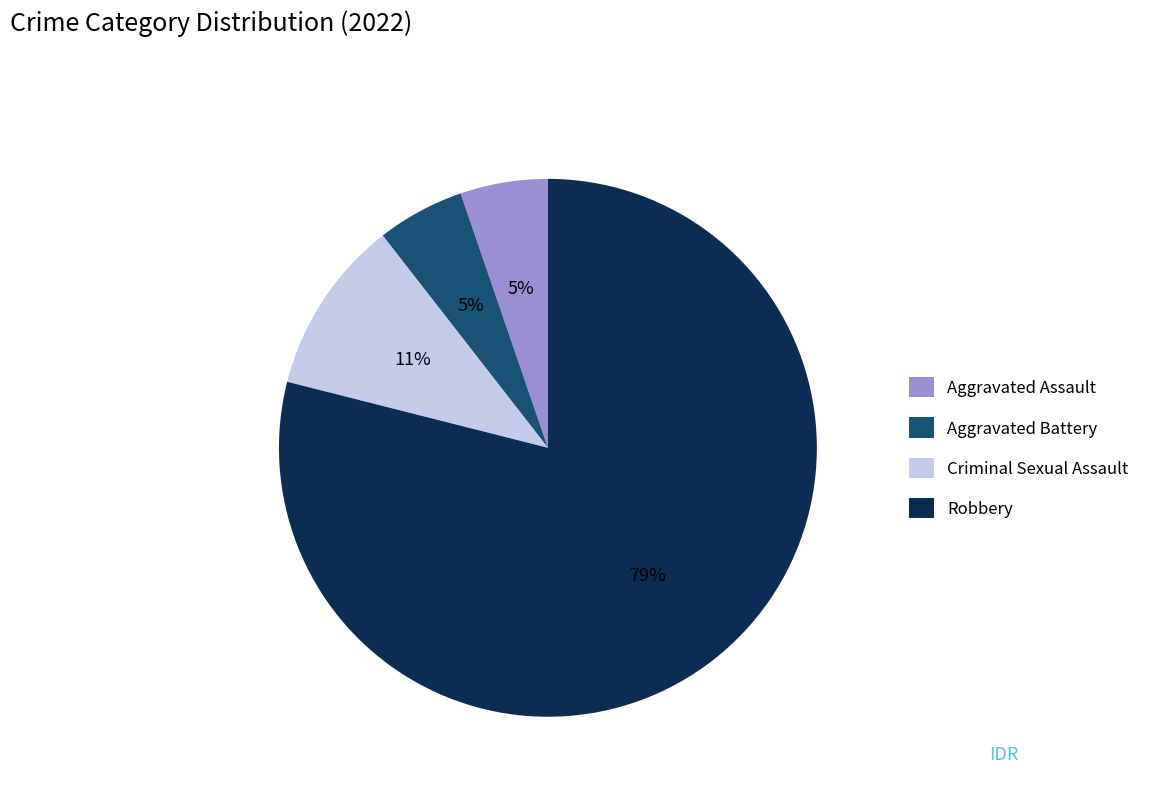

Approximately how many times larger is the value at Aggravated Assault compared to Aggravated Battery?

1.0